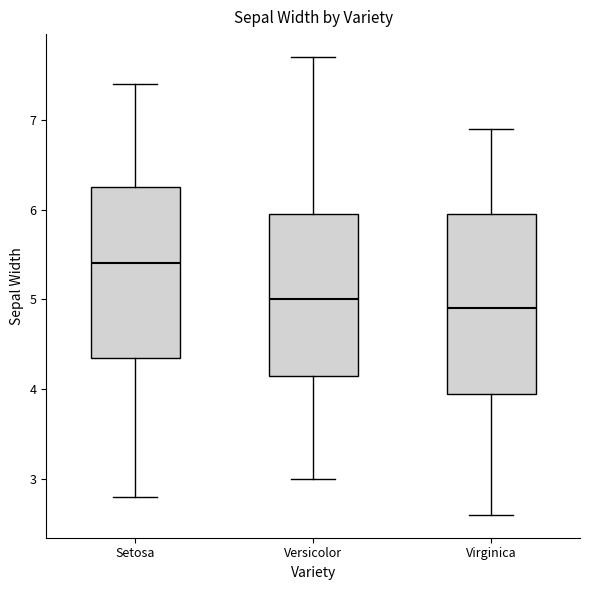

Which box's median line is the highest?

Setosa